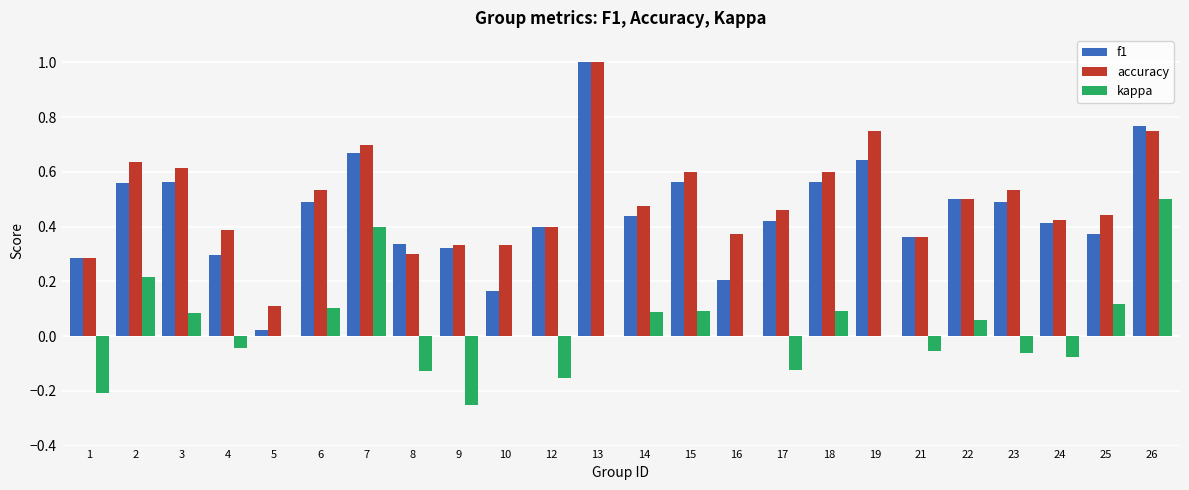

How many groups of bars are there?

24